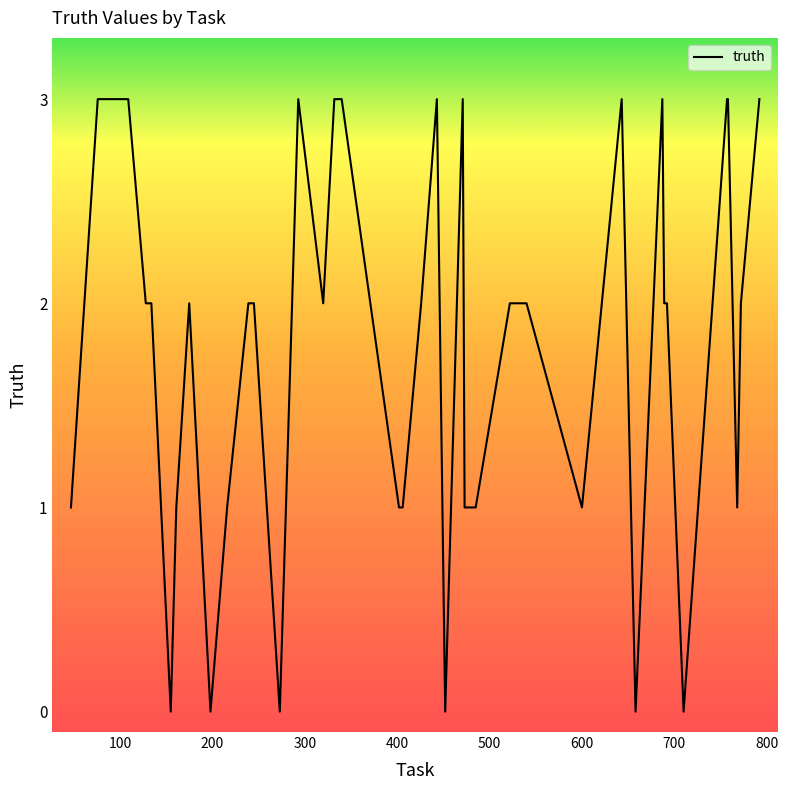

What is the maximum value shown in the chart?

3